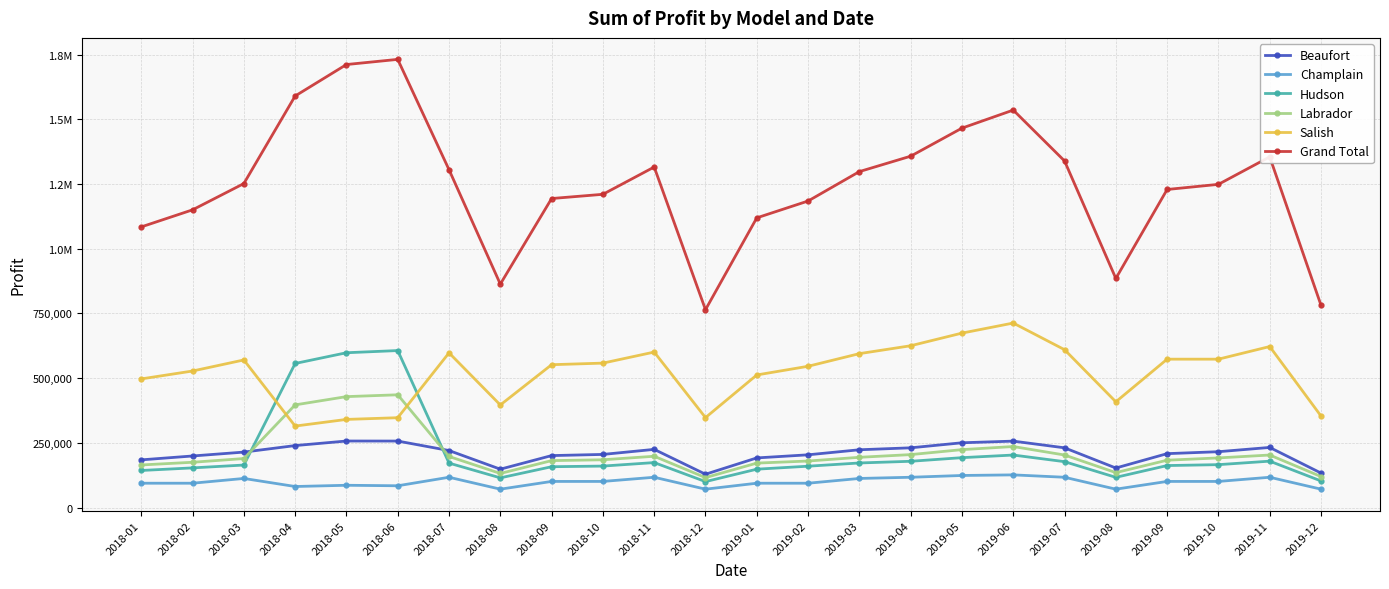

List the labels in order of Hudson value, largest first.

2018-06, 2018-05, 2018-04, 2019-06, 2019-05, 2019-11, 2019-04, 2019-07, 2018-11, 2019-03, 2018-07, 2019-10, 2018-03, 2019-09, 2018-10, 2019-02, 2018-09, 2018-02, 2019-01, 2018-01, 2019-08, 2018-08, 2019-12, 2018-12